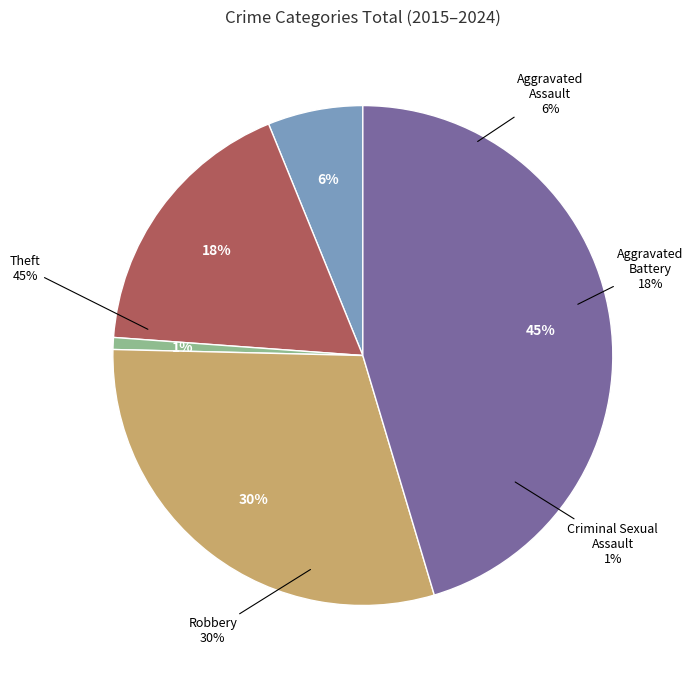

Combined, what portion of the pie is Robbery and Aggravated Assault?

36.6%